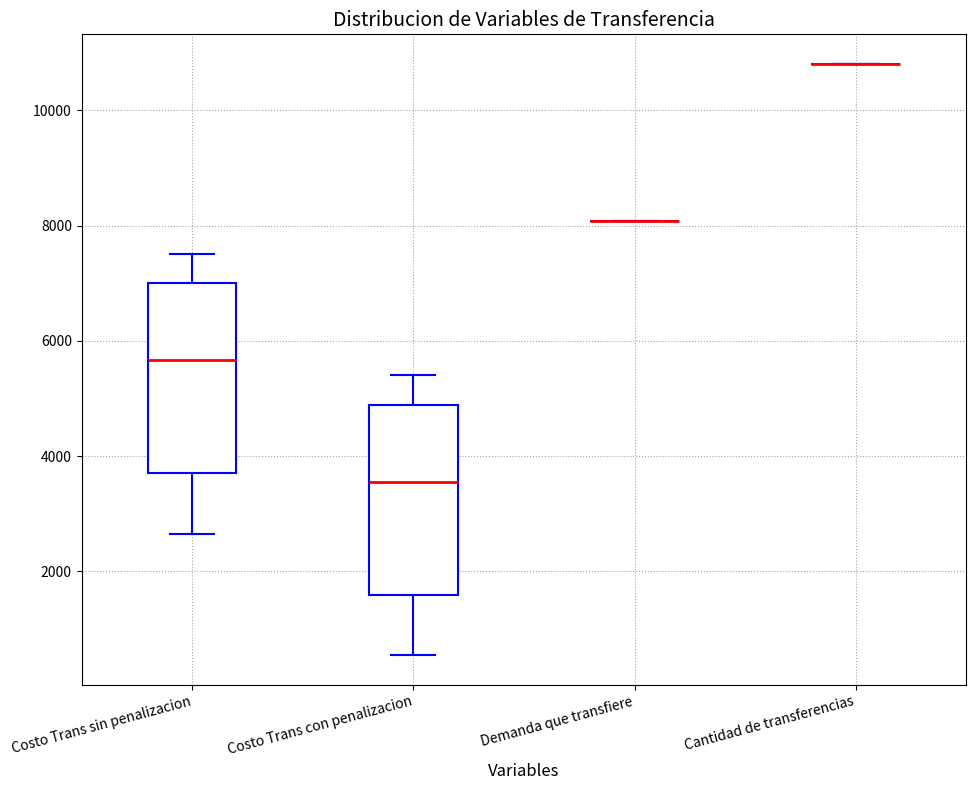

Reading left to right, read every box against the y-axis: the position of its median line, the range the box covers, and the ends of its whiskers. The values are not printed on the chart, so give them approximately, as read against the axis.

Costo Trans sin penalizacion: median 5600, box 3800 to 7000, whiskers 2600 to 7600
Costo Trans con penalizacion: median 3600, box 1600 to 4800, whiskers 600 to 5400
Demanda que transfiere: box collapsed to a line at 8000, whiskers 8000 to 8000
Cantidad de transferencias: box collapsed to a line at 10800, whiskers 10800 to 10800